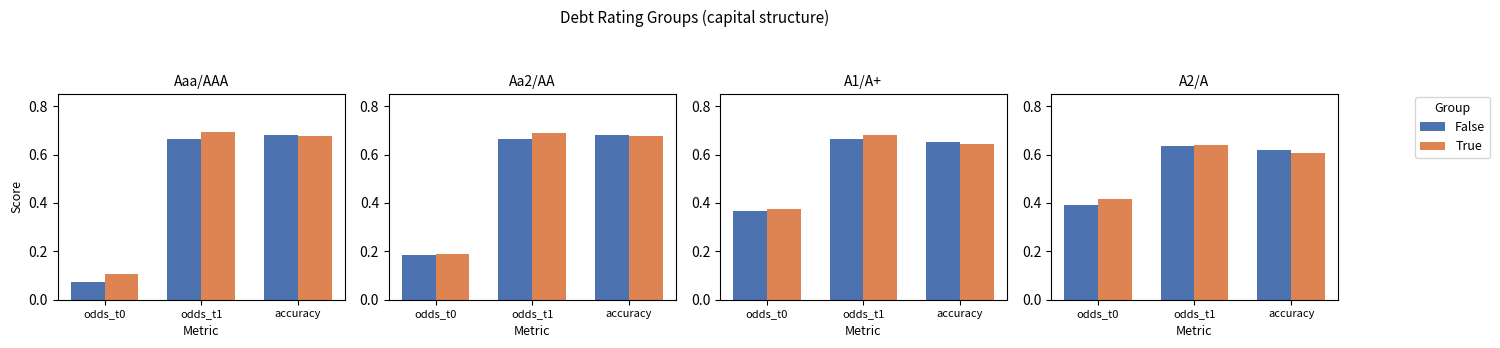

At which category is the sum across all series the highest?

odds_t1